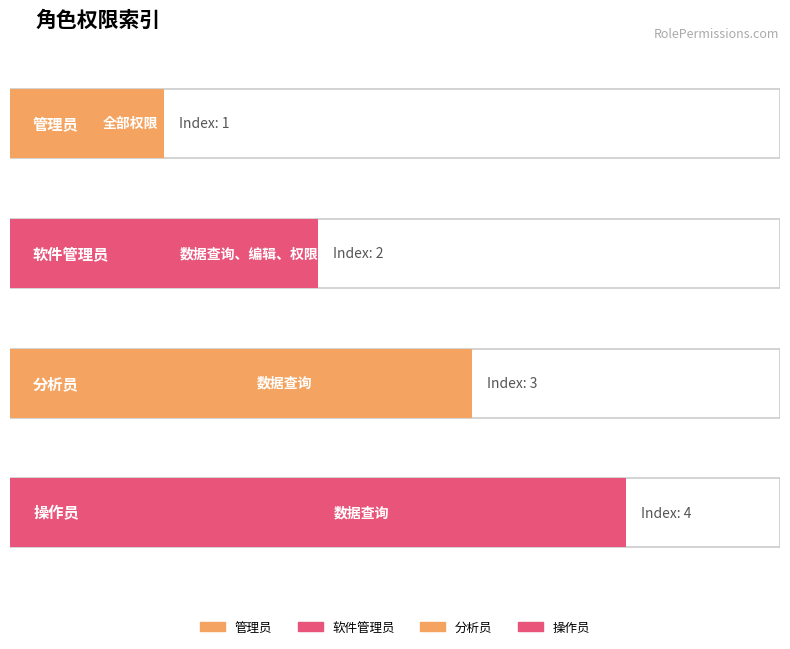

What is the difference between the second highest and minimum values?

2